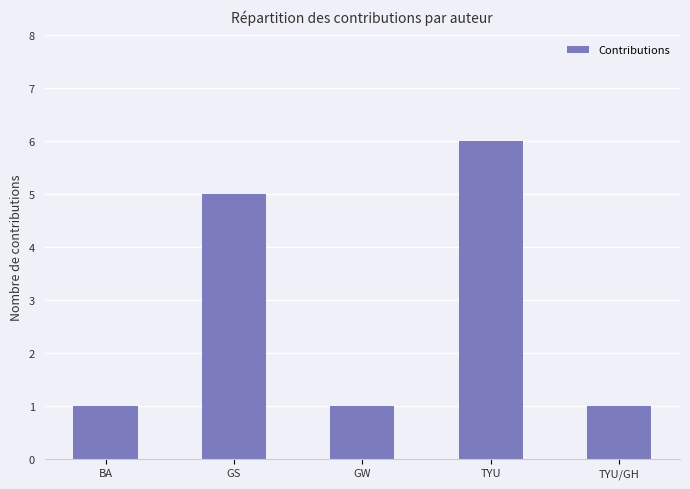

Count the values in the range 1 to 5.

4